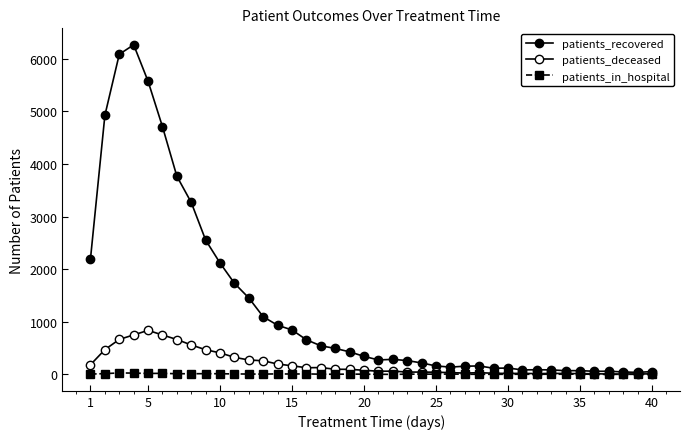

What is the sum of all patients_in_hospital values?

249